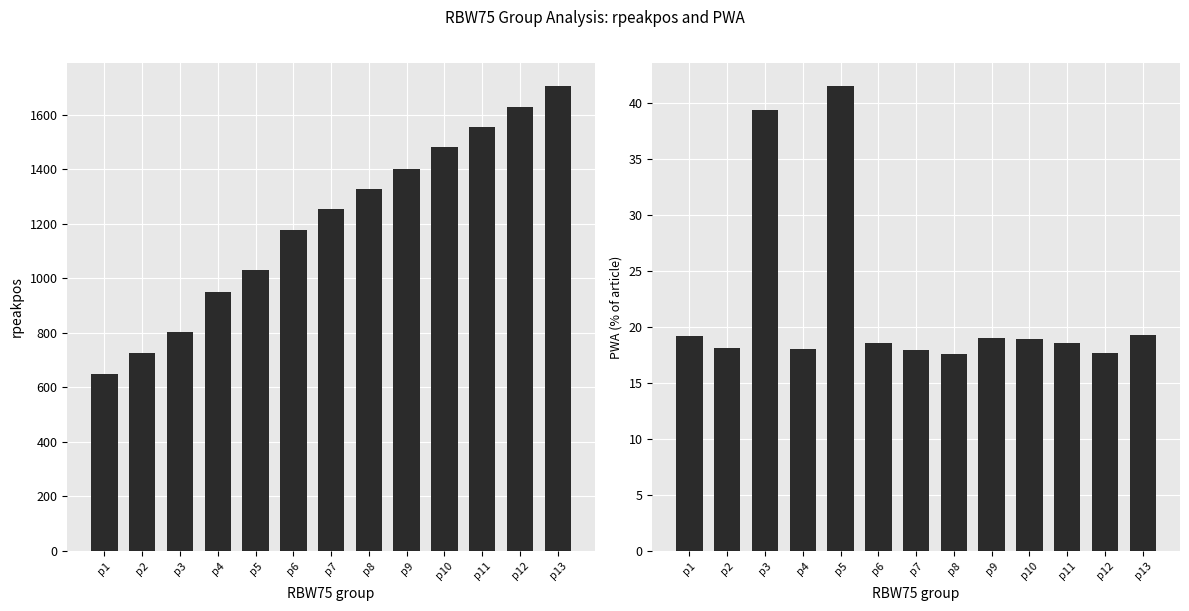

What is the smallest value displayed?

17.6